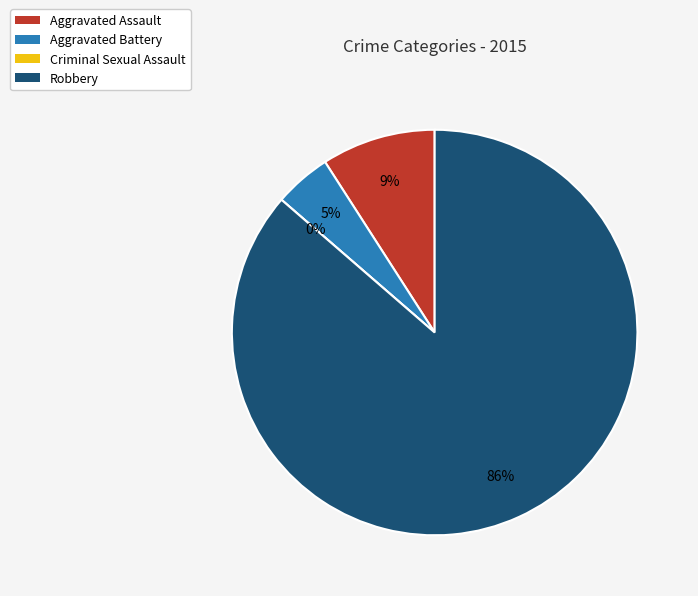

Count the number of slices in the pie.

4